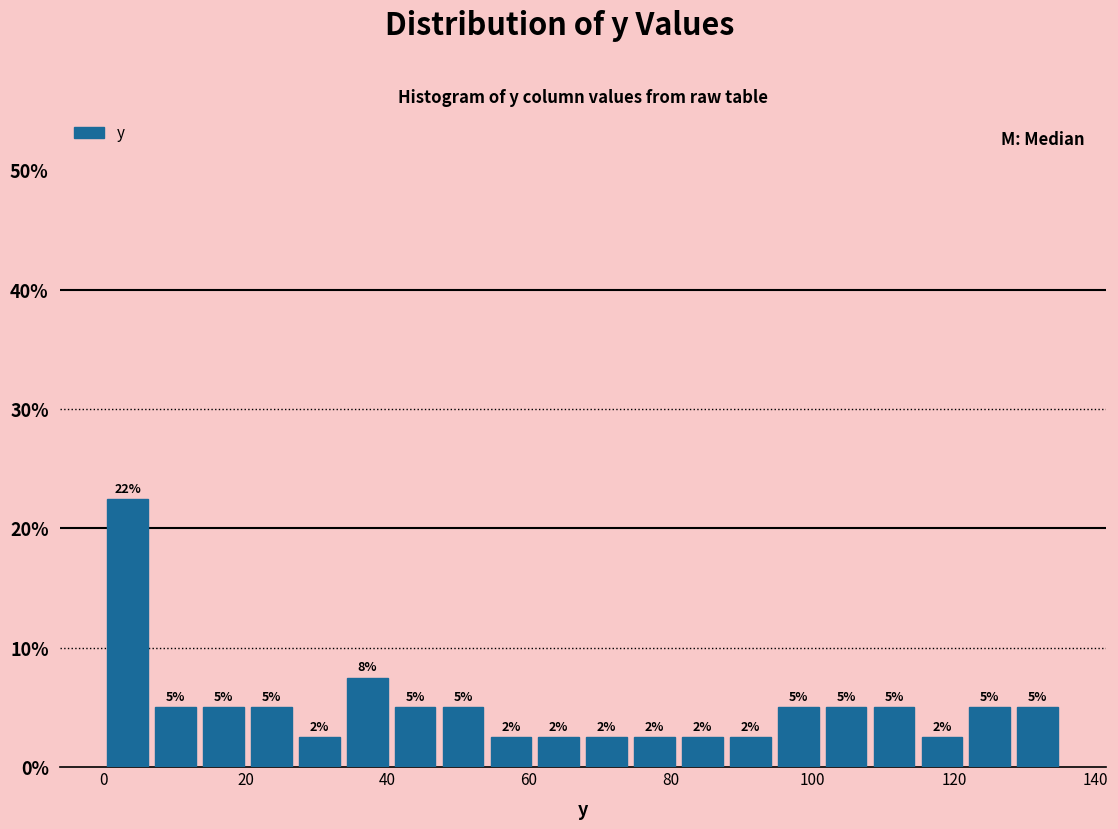

Read against the x-axis, roughly where is the centre of the tallest bar?

4